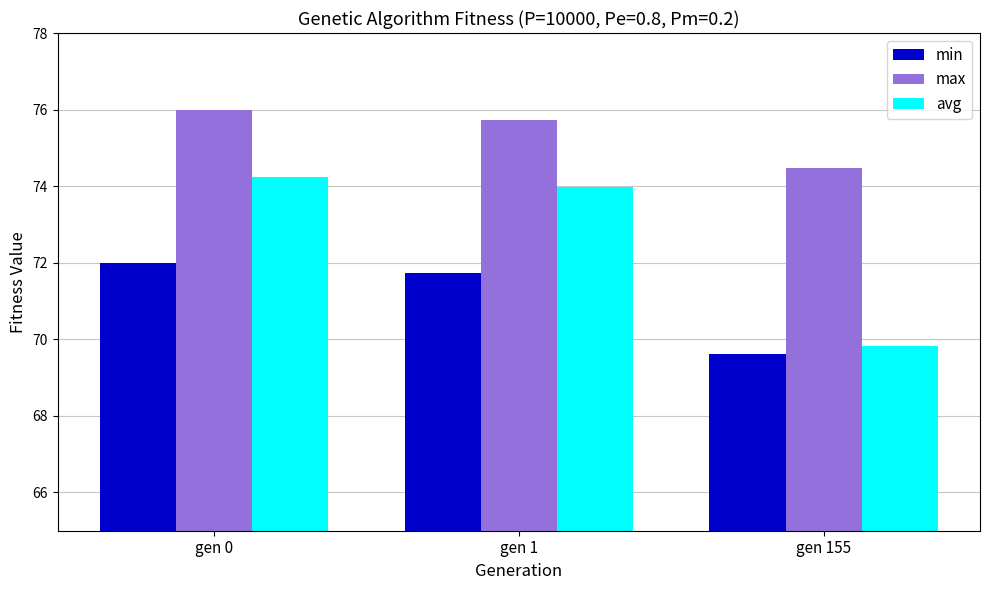

Which category has the lowest value in the avg series?

gen 155